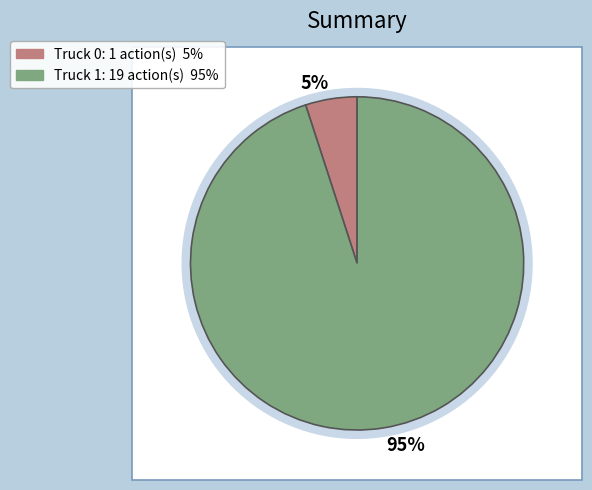

How many slices are in this pie chart?

2